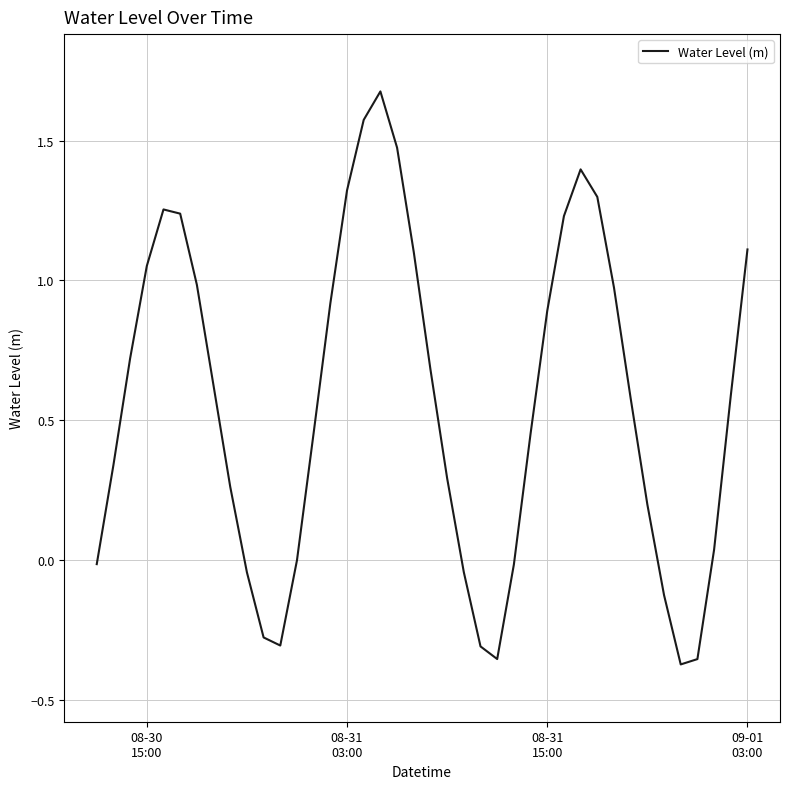

What is the maximum value shown in the chart?

1.7